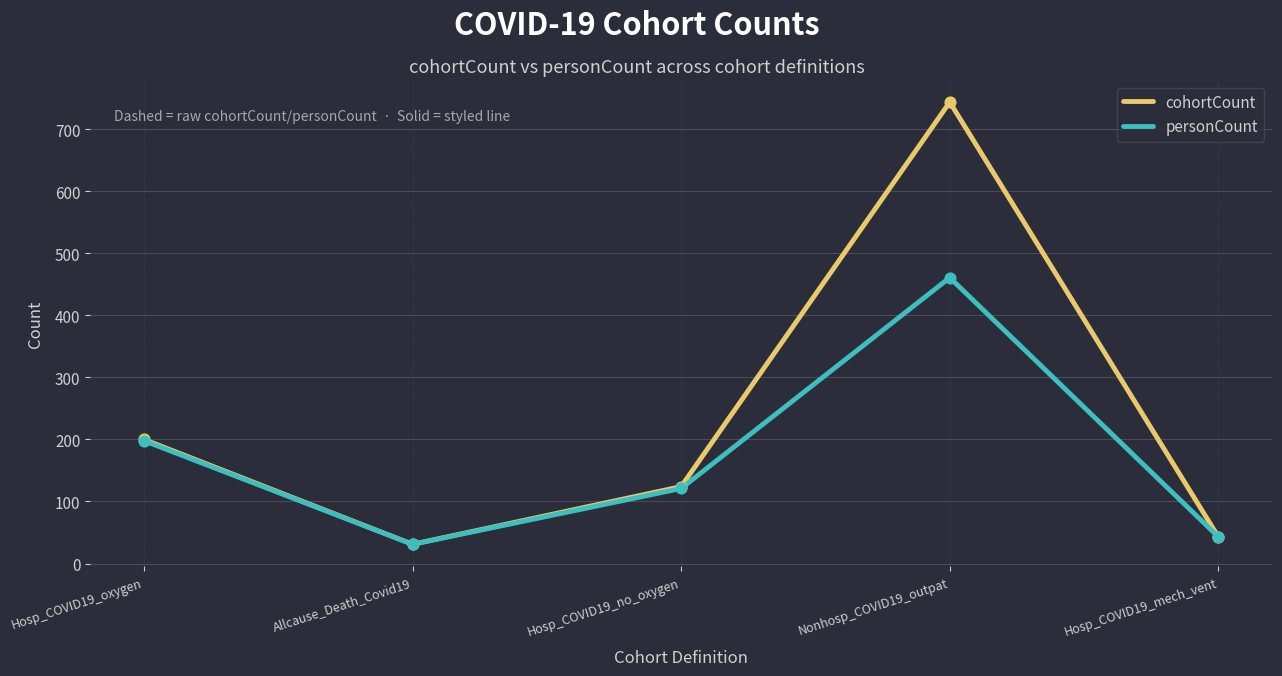

At which category is the sum across all series the highest?

Nonhosp_COVID19_outpat